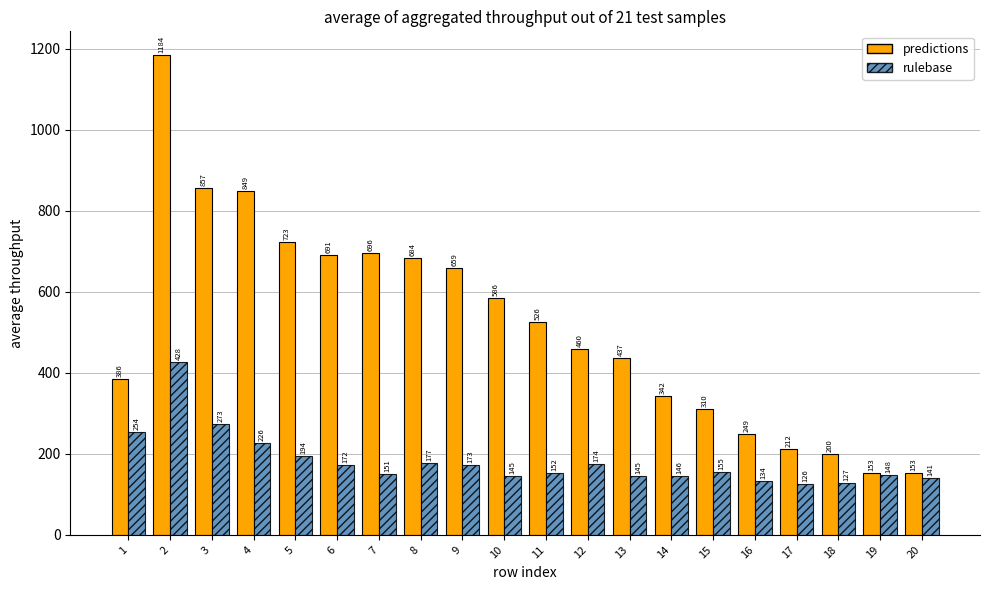

Count the number of categories in the chart.

20